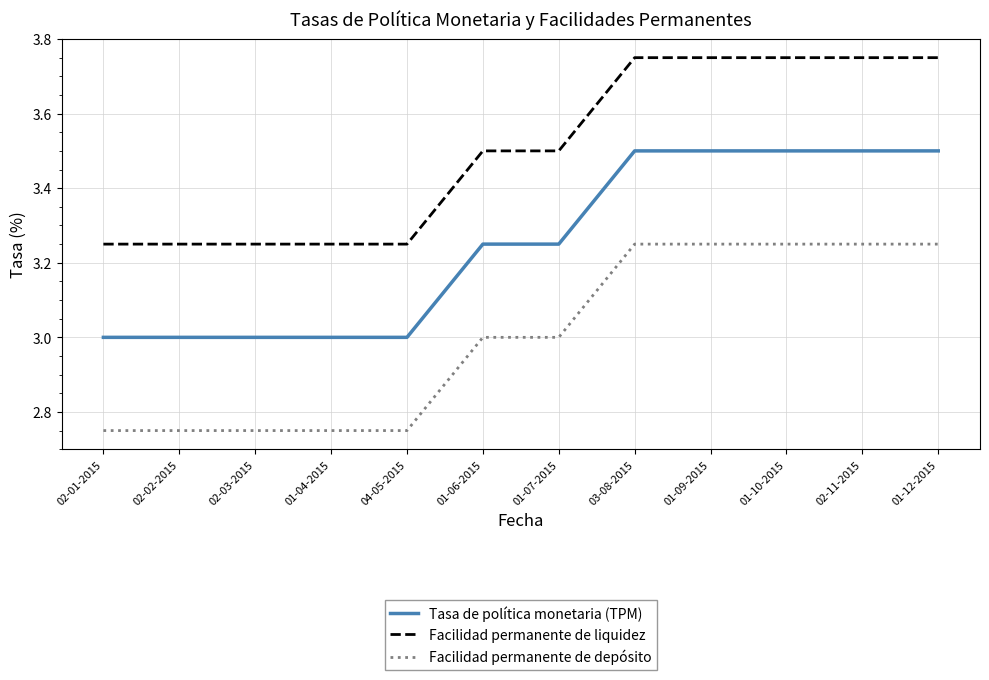

What is the spread (max minus min) of values at 02-11-2015?

0.5